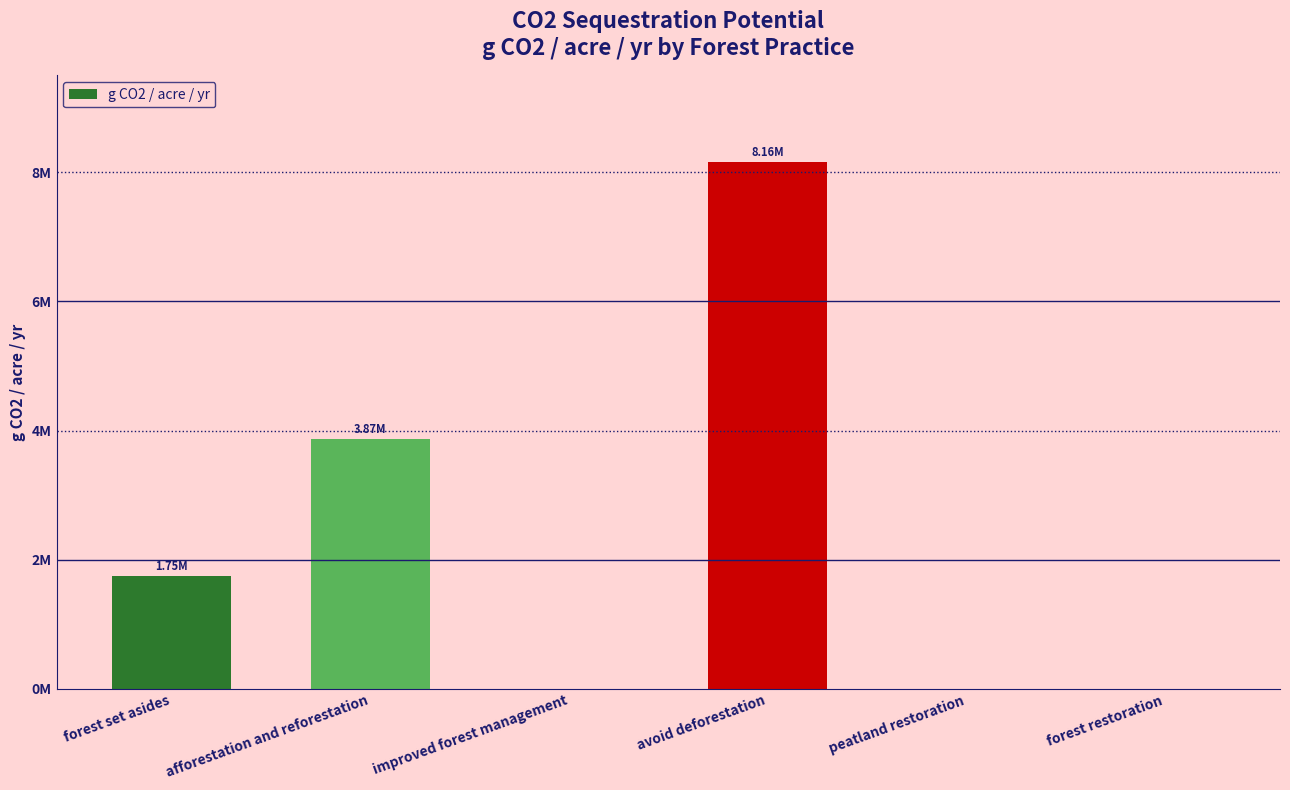

Rank the categories by value from highest to lowest.

avoid deforestation, afforestation and reforestation, forest set asides, improved forest management, peatland restoration, forest restoration